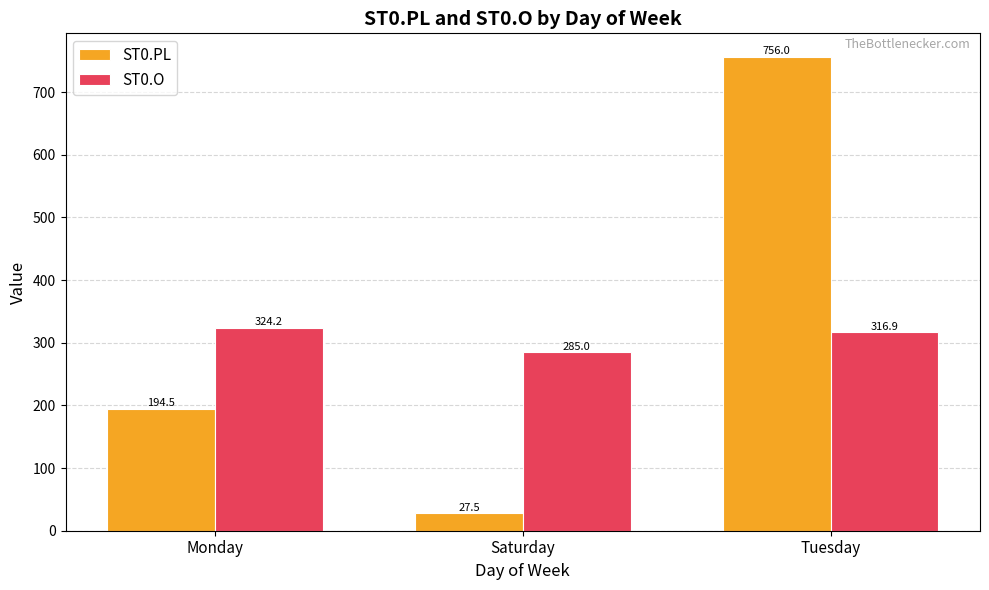

At how many categories does at least one series exceed 407?

1